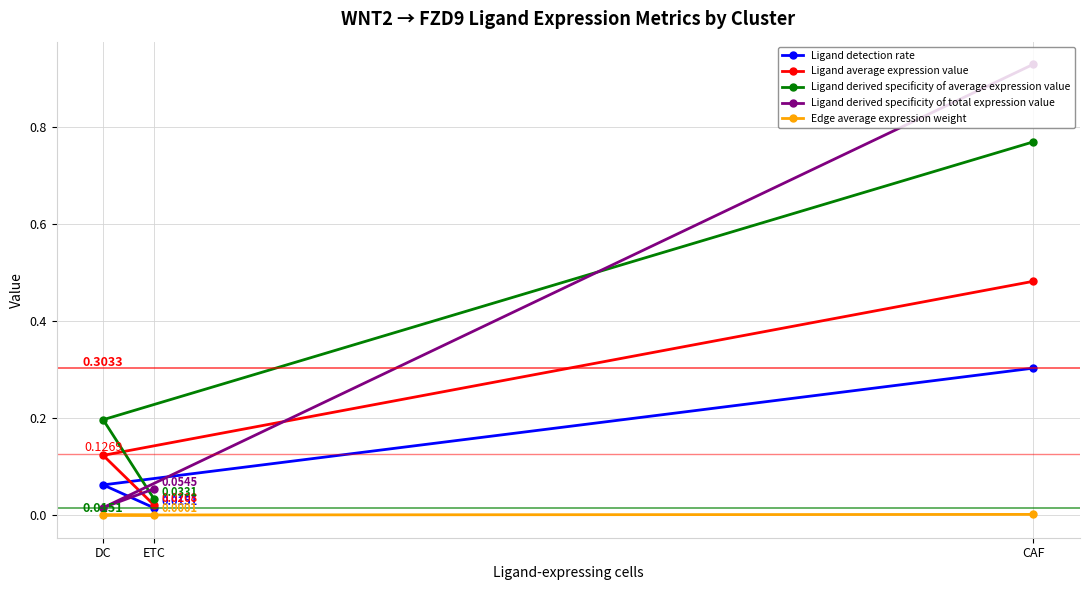

Is it true that Ligand average expression value equals 0.0 at ETC?

False